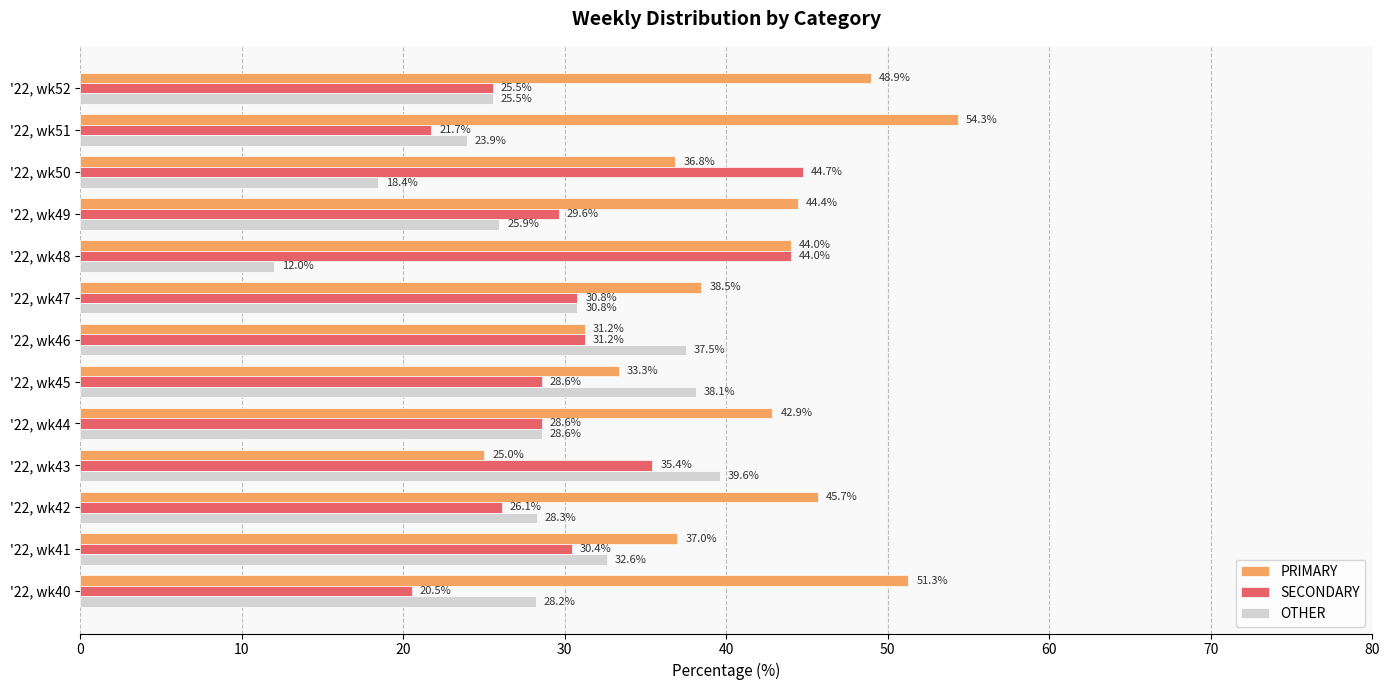

What is the approximate value of OTHER at '22, wk40?

28.2